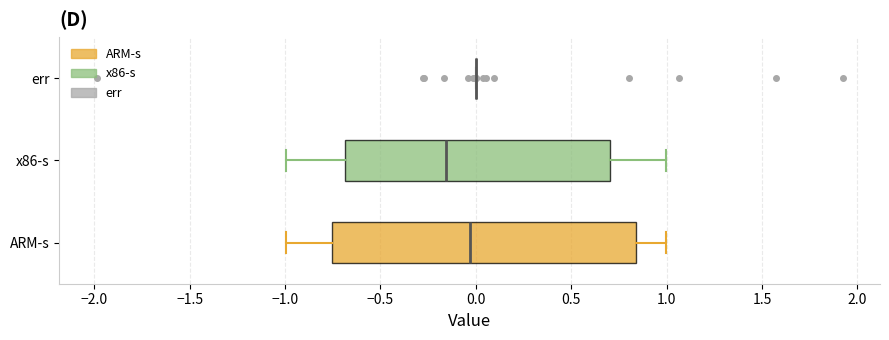

Reading bottom to top, read every box against the x-axis: the position of its median line, the range the box covers, and the ends of its whiskers. The values are not printed on the chart, so give them approximately, as read against the axis.

ARM-s: median -0.05, box -0.75 to 0.85, whiskers -1.00 to 1.00
x86-s: median -0.15, box -0.70 to 0.70, whiskers -1.00 to 1.00
err: box collapsed to a line at 0.00, whiskers 0.00 to 0.00